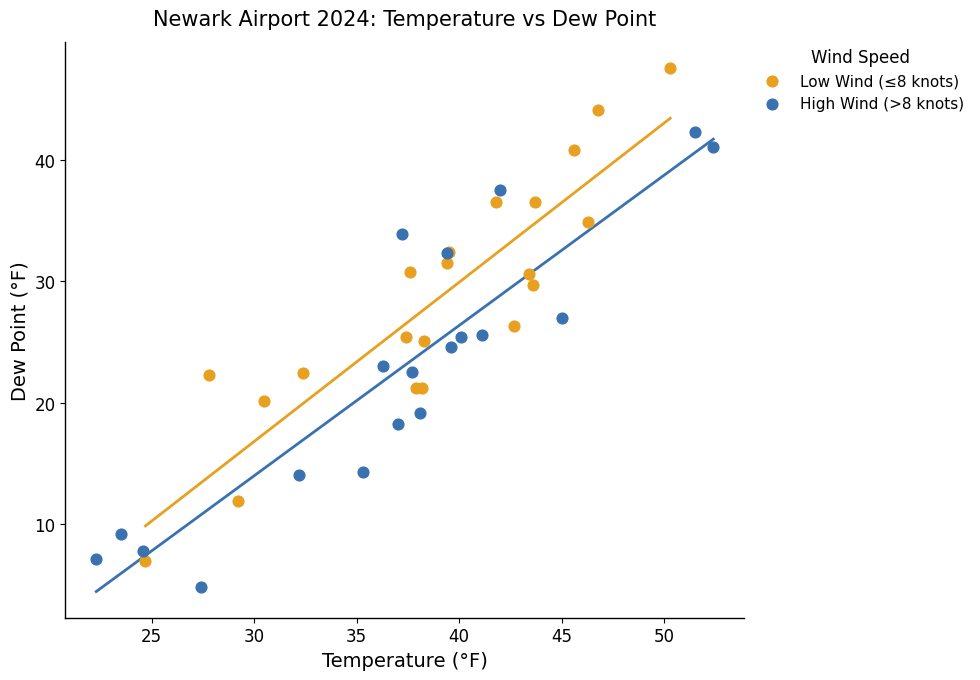

What are all the series names shown in the legend?

Low Wind (≤8 knots), High Wind (>8 knots)